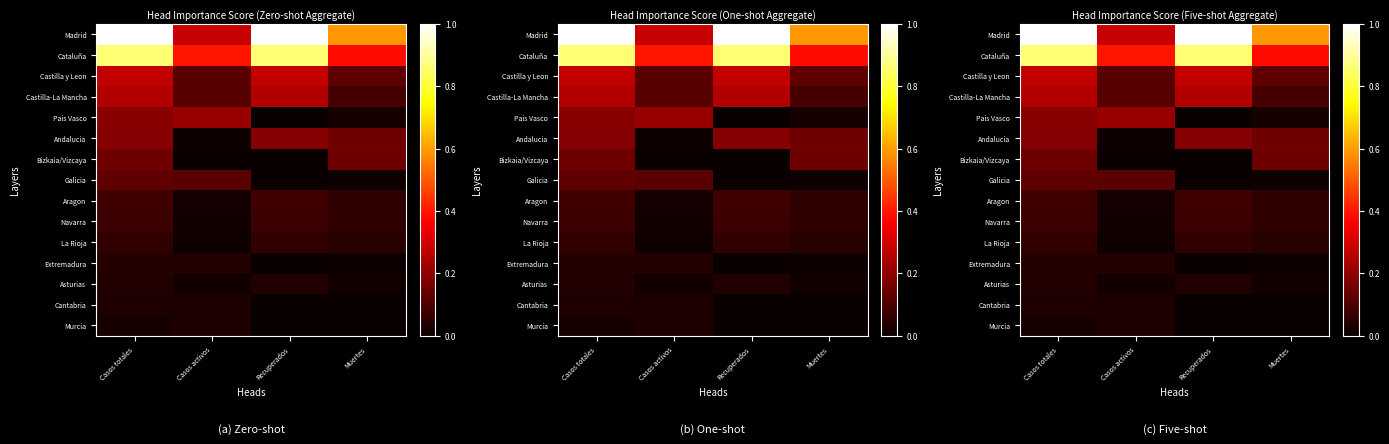

What is the spread (max minus min) of values at Casos totales?

1.0